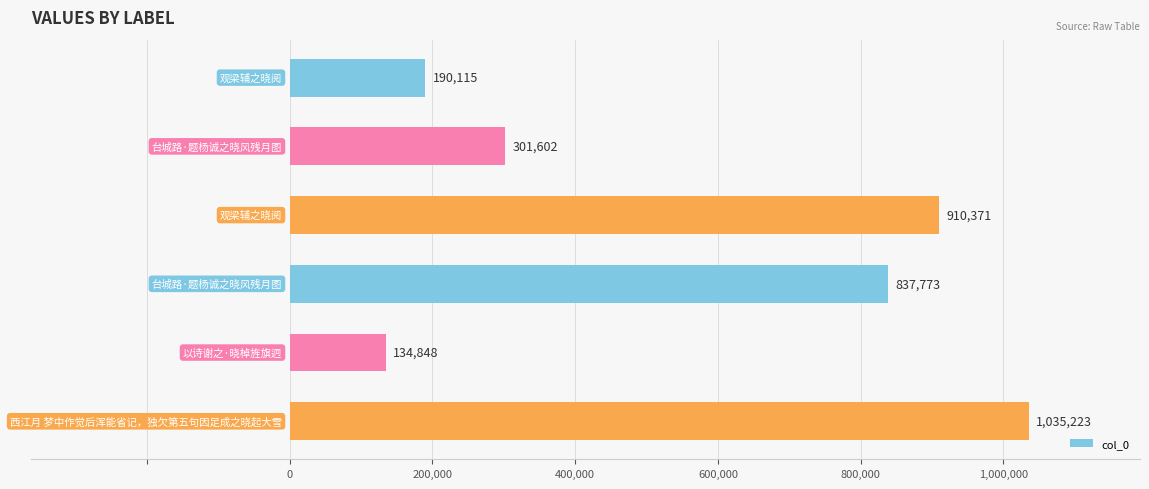

What is the greatest value displayed?

1035223